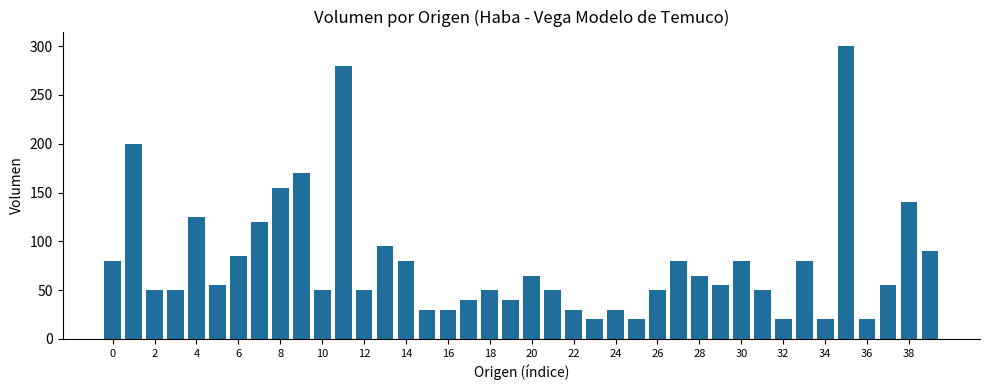

What is the greatest value displayed?

300